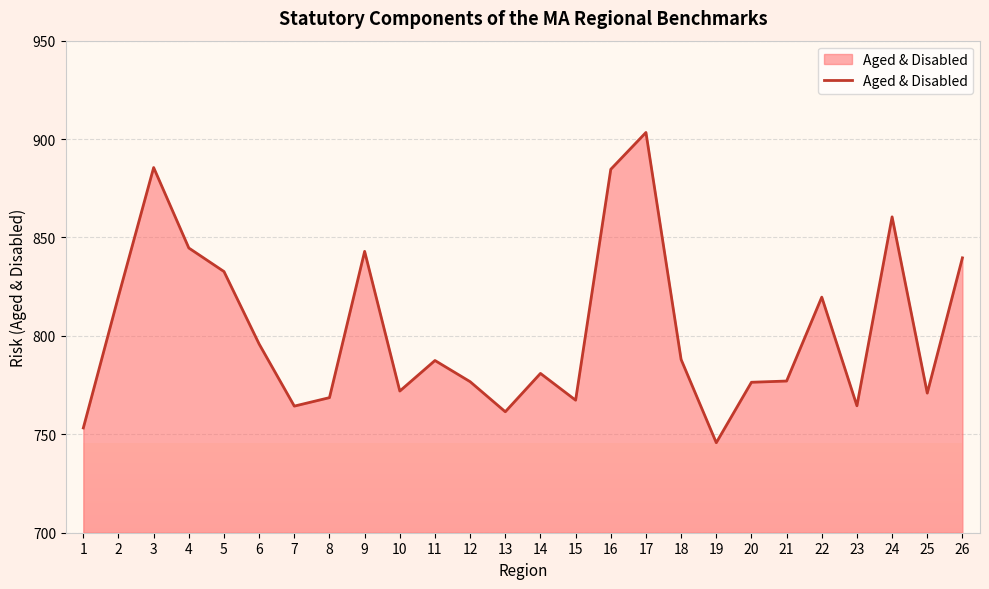

At which category does the chart reach its peak across all series?

17